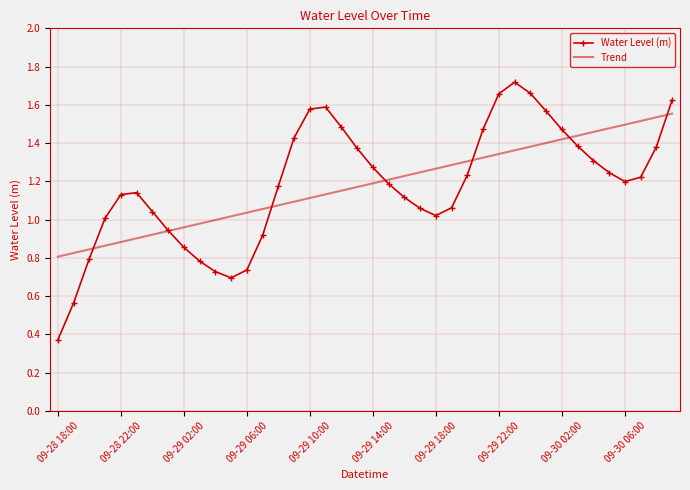

Which series has the largest range (max minus min)?

Water Level (m)